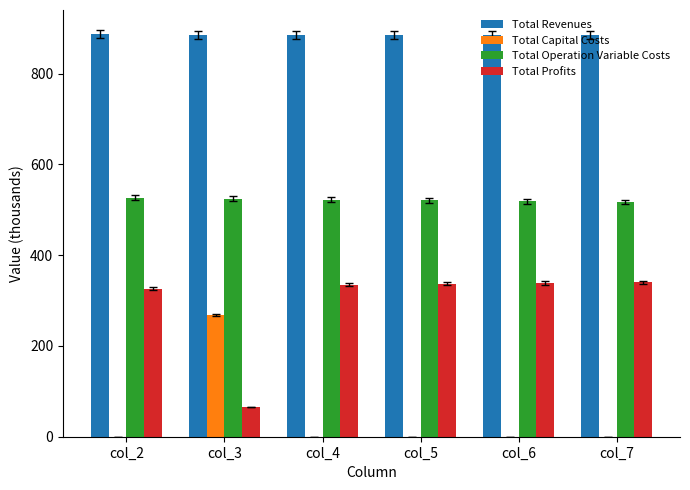

What is the approximate value of Total Profits at col_7?

340.6